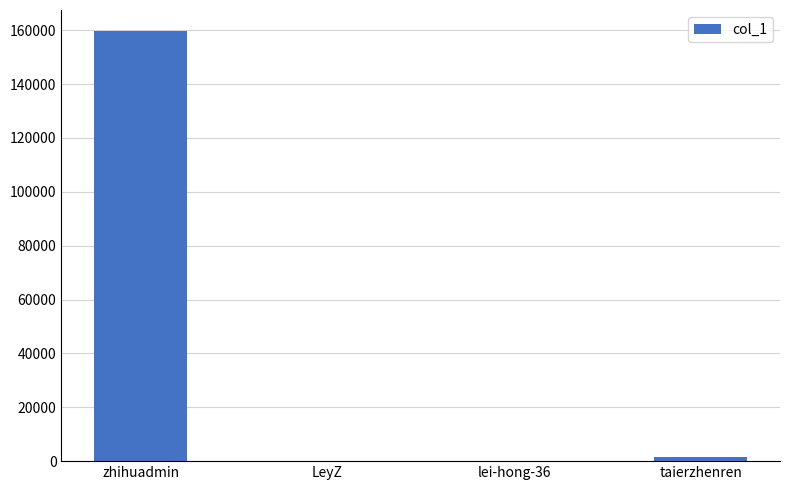

Which has a higher value, zhihuadmin or lei-hong-36?

zhihuadmin